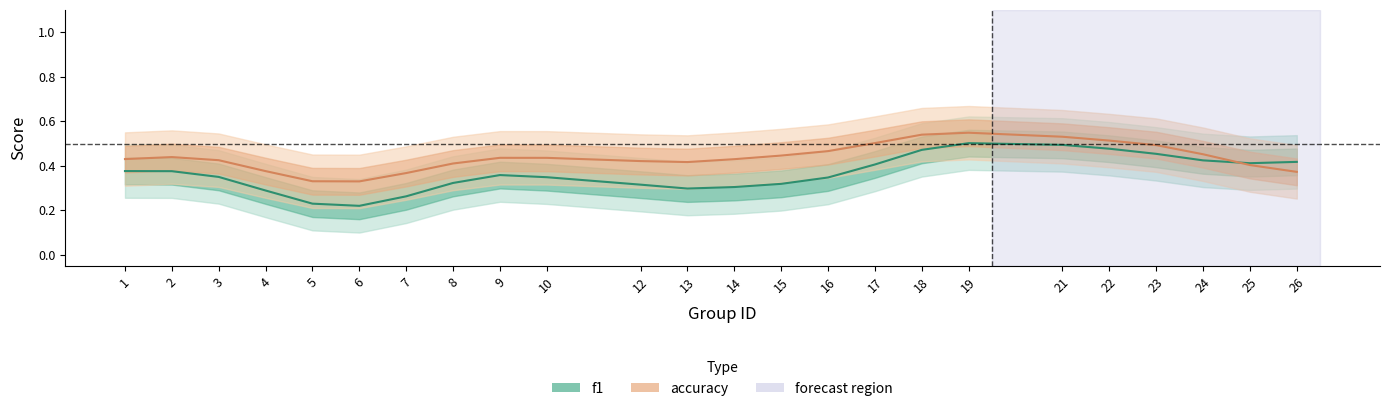

What is the value of the accuracy point at the 15th from the left?

0.5